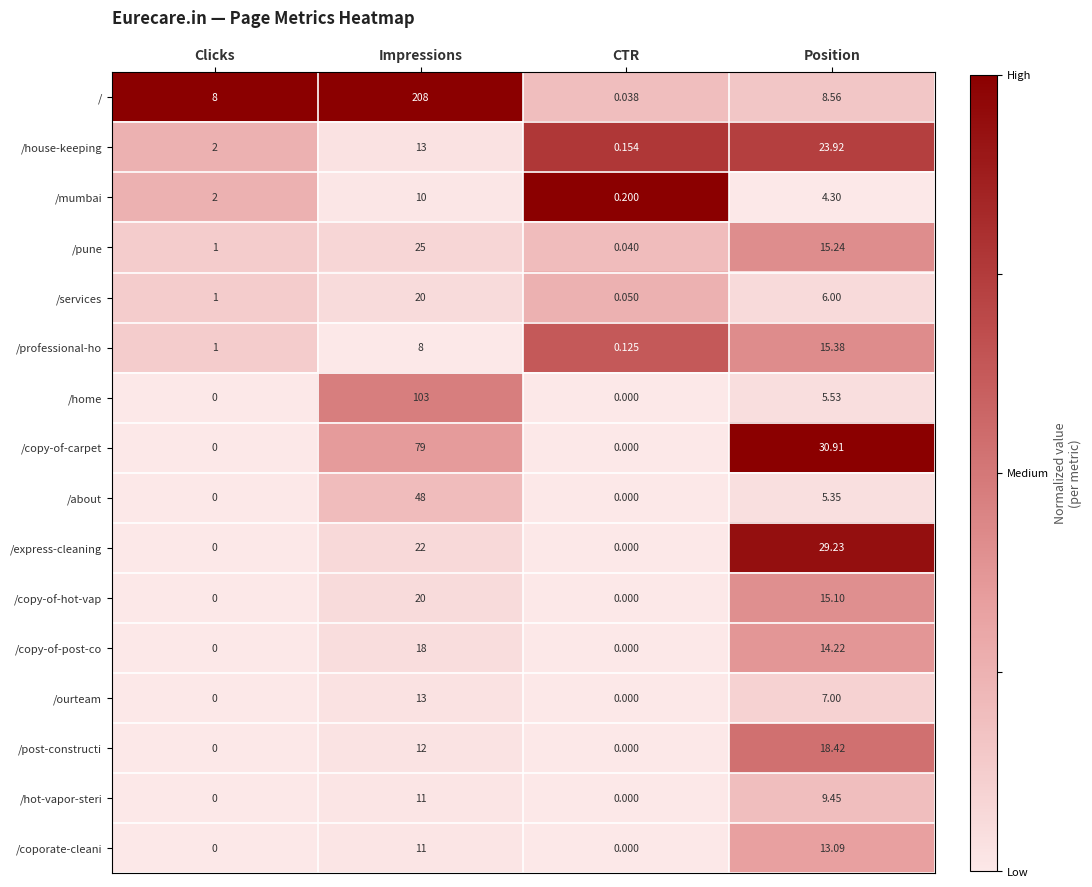

Which series has the largest total across all categories?

/